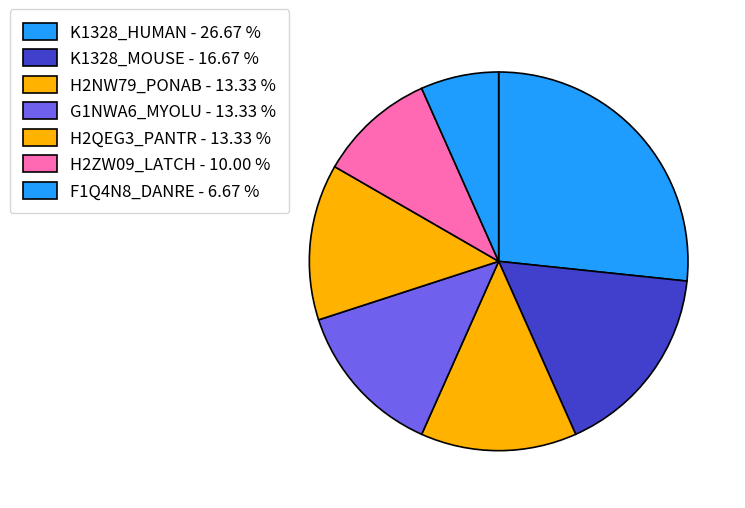

What is the smallest slice in the pie chart?

F1Q4N8_DANRE